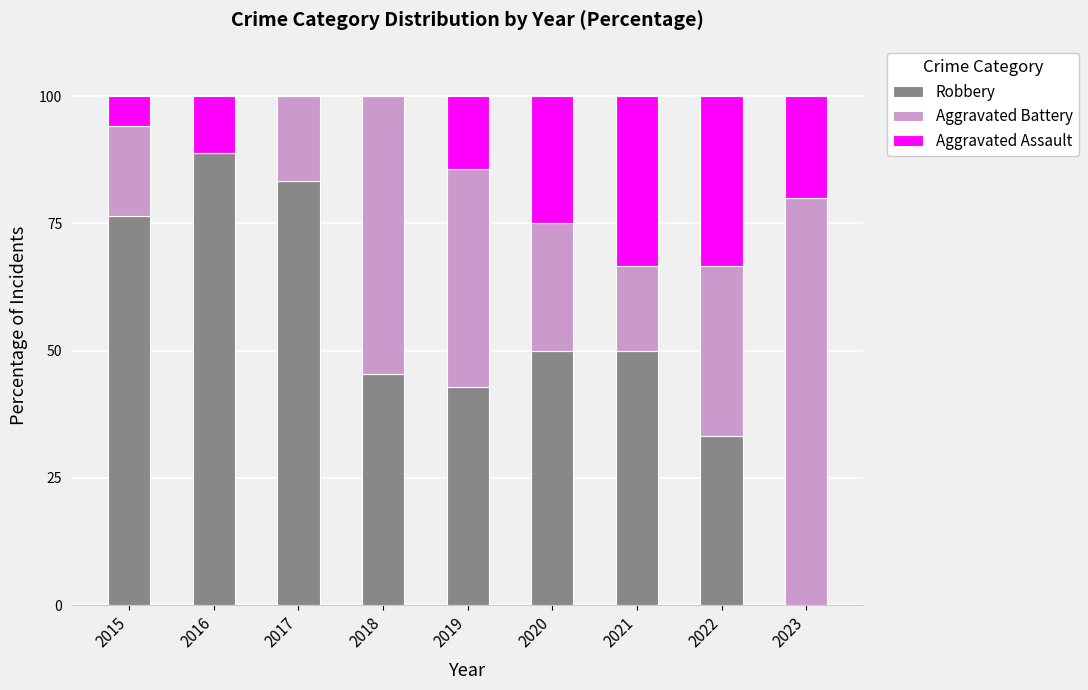

The value of Robbery at 2019 is 42.9. True or false?

True